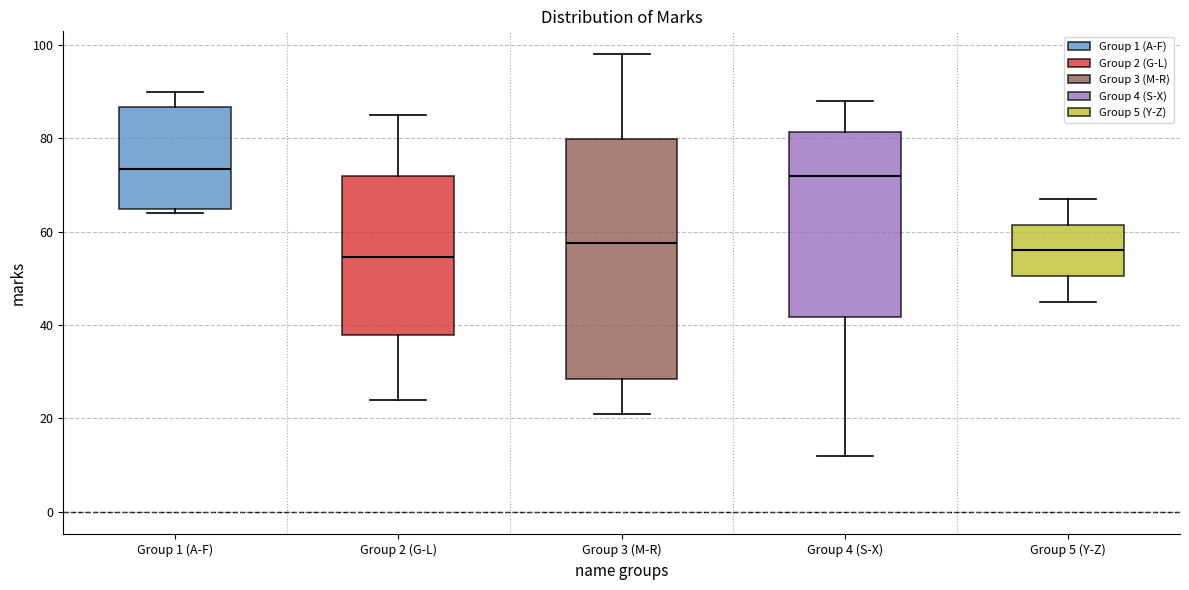

Where is the upper edge of the box for Group 4 (S-X) on the y-axis? The values are not printed on the chart, so give them approximately, as read against the axis.

82